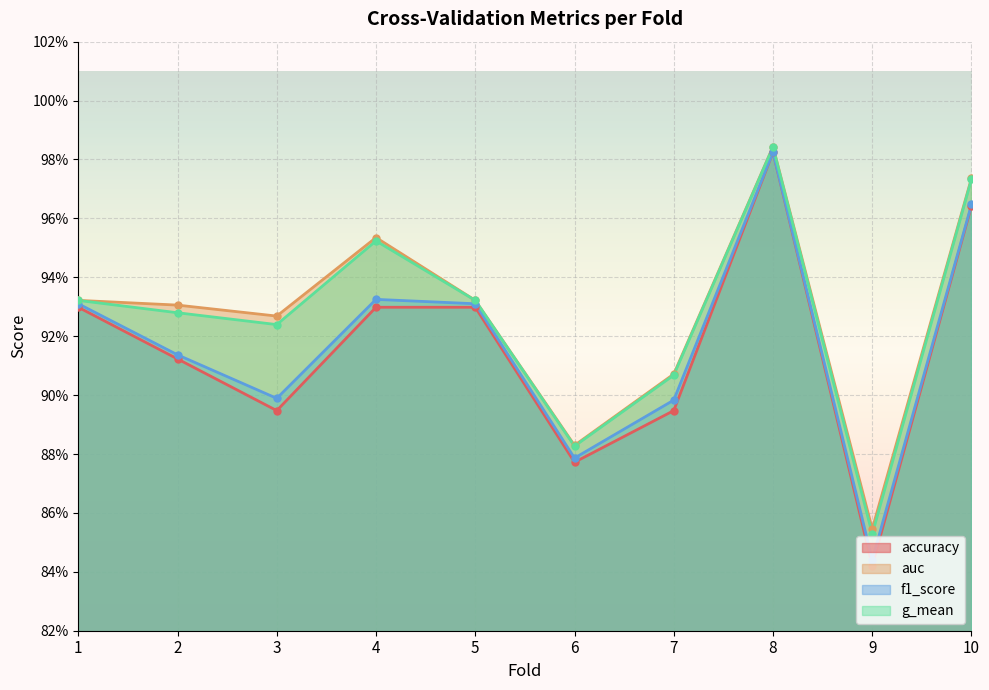

True or false: accuracy has more than 0 points higher than both neighbors.

True